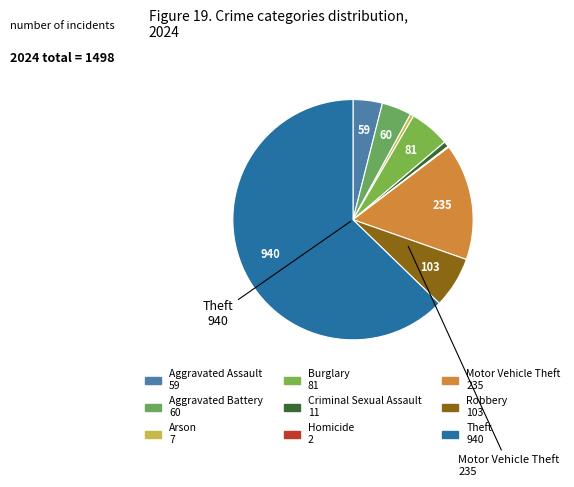

Rank the categories by value from highest to lowest.

Theft, Motor Vehicle Theft, Robbery, Burglary, Aggravated Battery, Aggravated Assault, Criminal Sexual Assault, Arson, Homicide